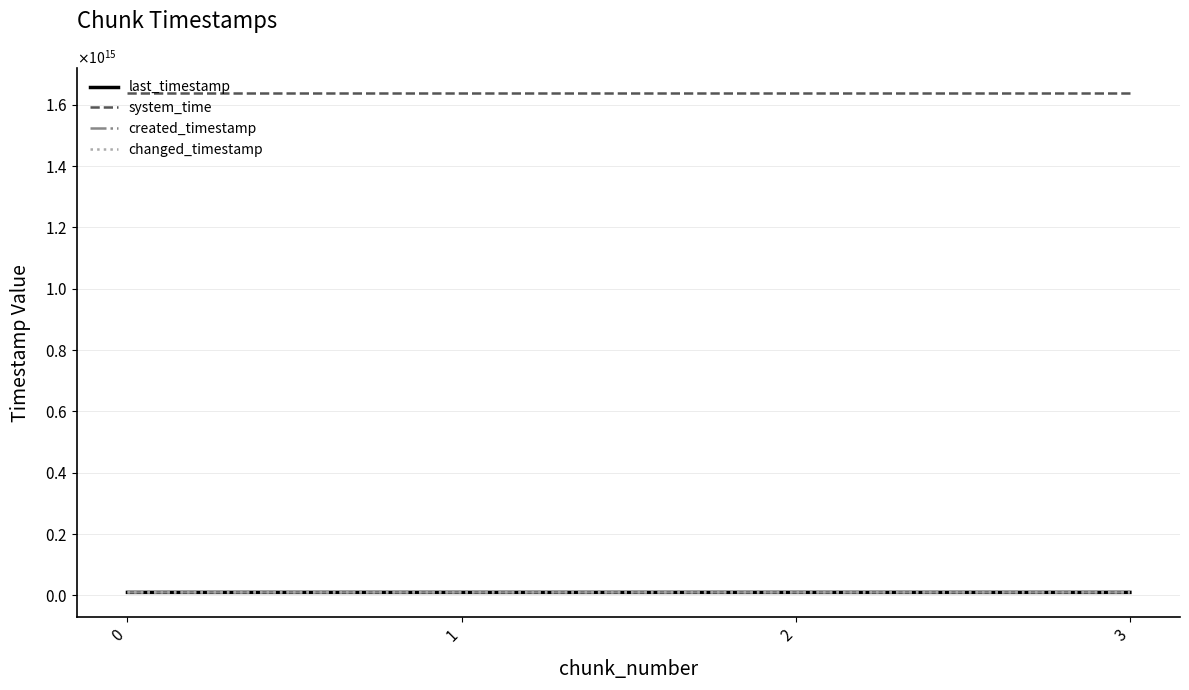

Does the chart have visible grid lines?

Yes